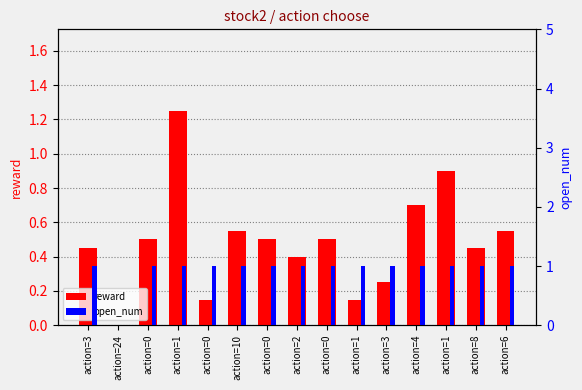

The open_num series shows 0.6 at action=2. True or false?

False